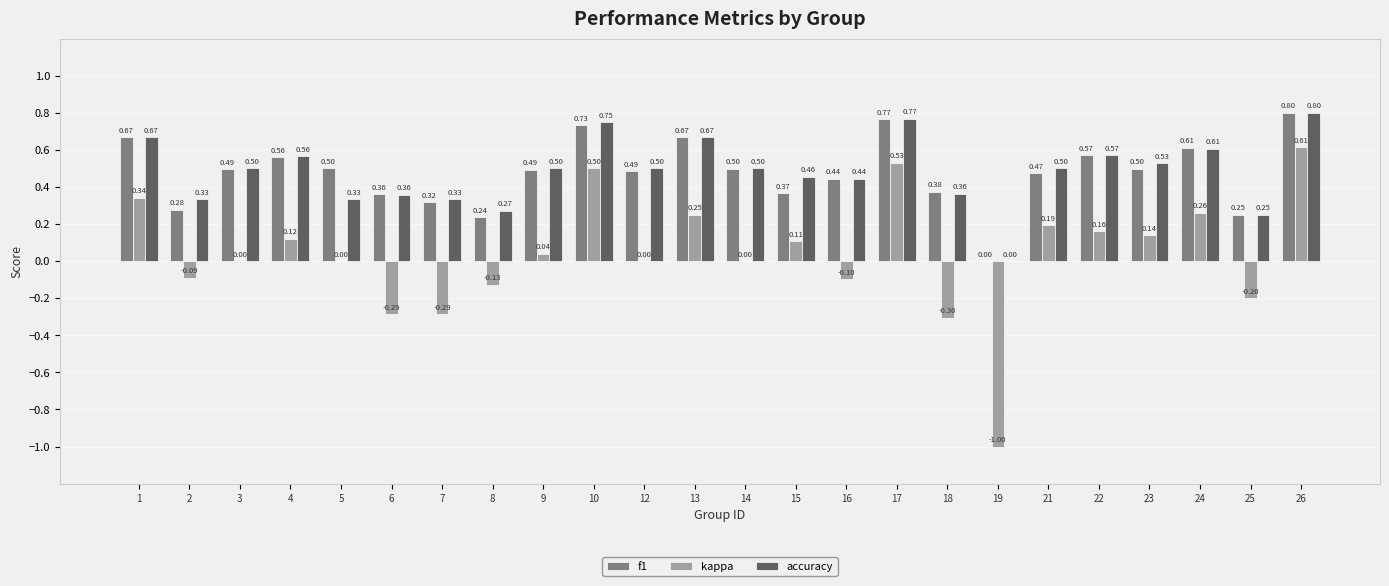

The kappa series shows 0.6 at 14. True or false?

False